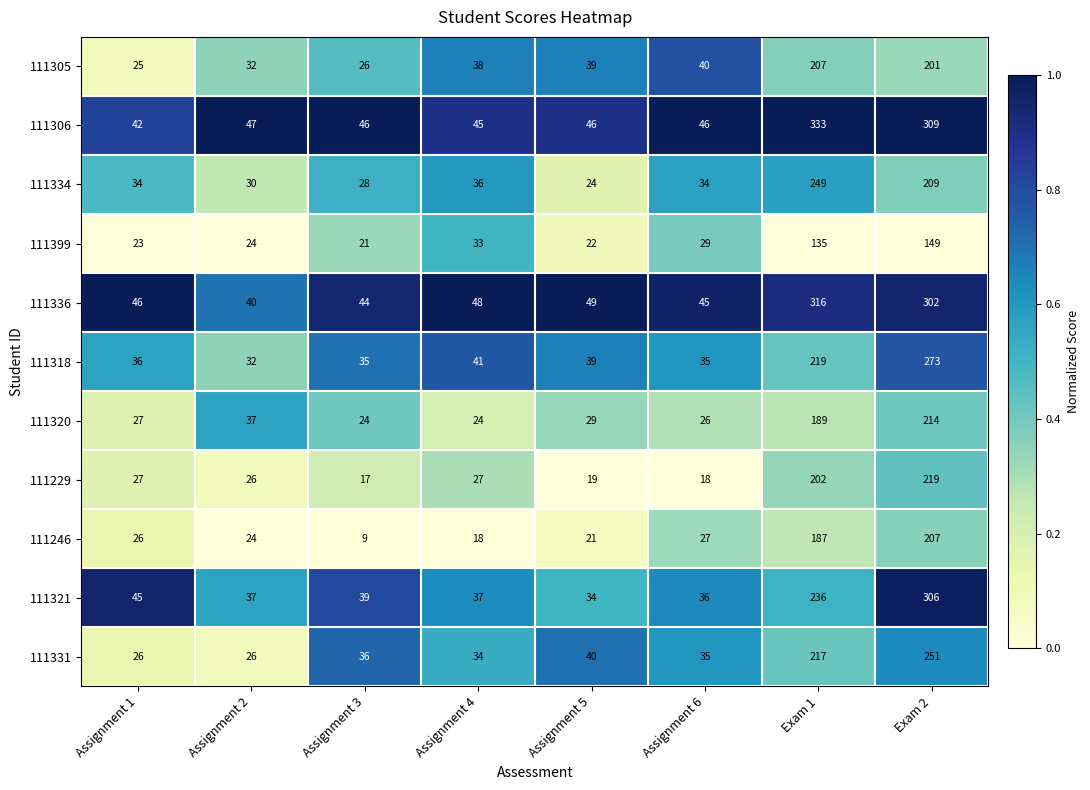

Rank the series at Assignment 4 from lowest to highest value.

111246, 111320, 111229, 111399, 111331, 111334, 111321, 111305, 111318, 111306, 111336